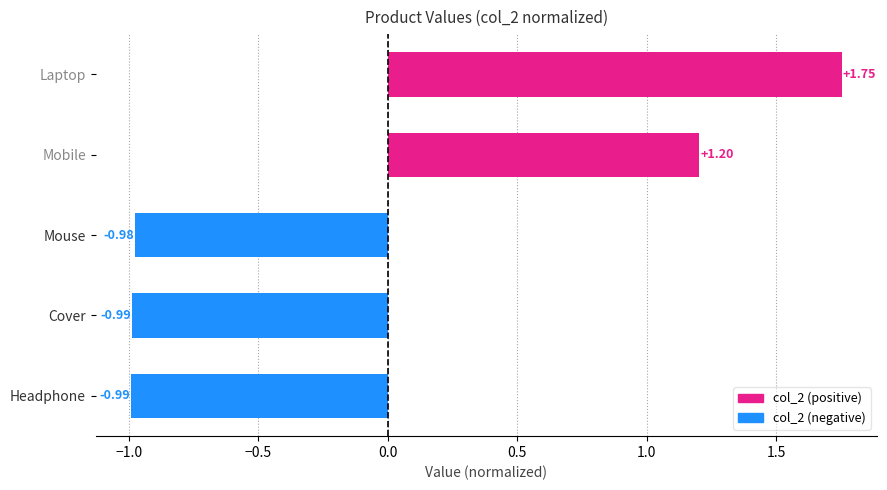

What is the difference between the second highest and second lowest values?

2.2